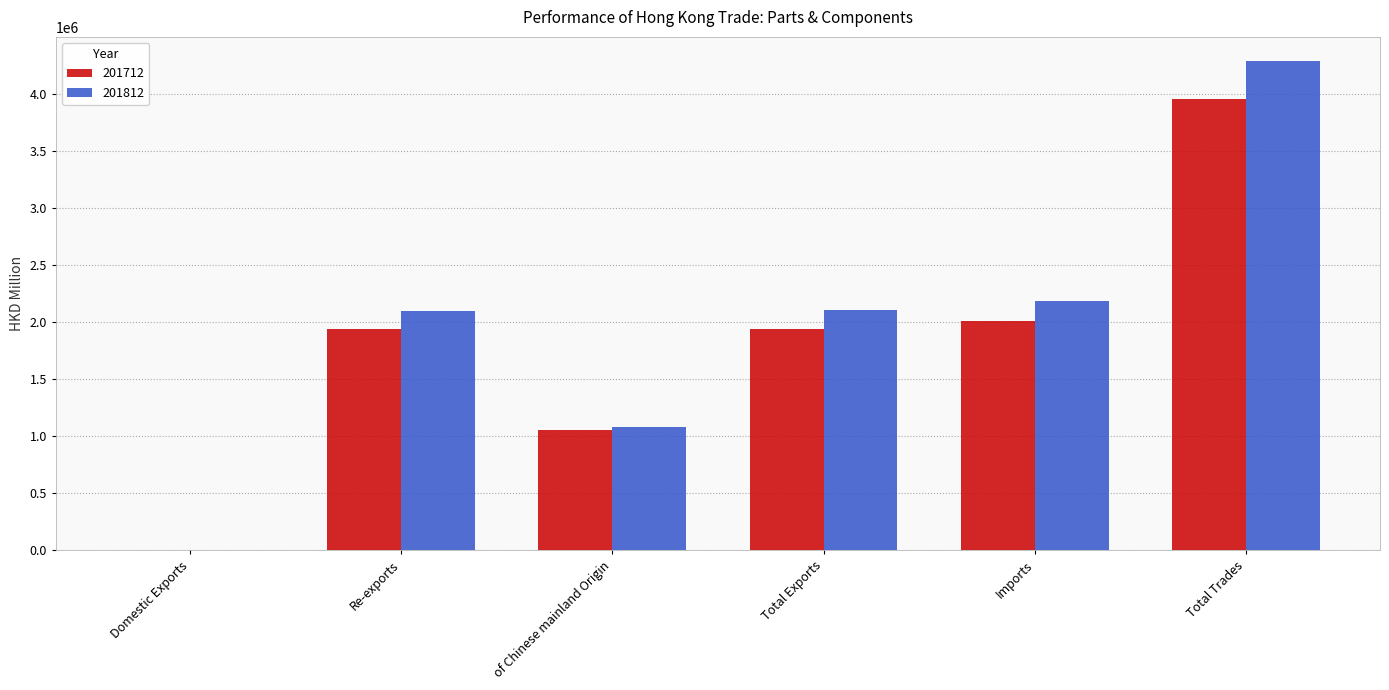

What is the sum of all 201712 values?

10908226.6